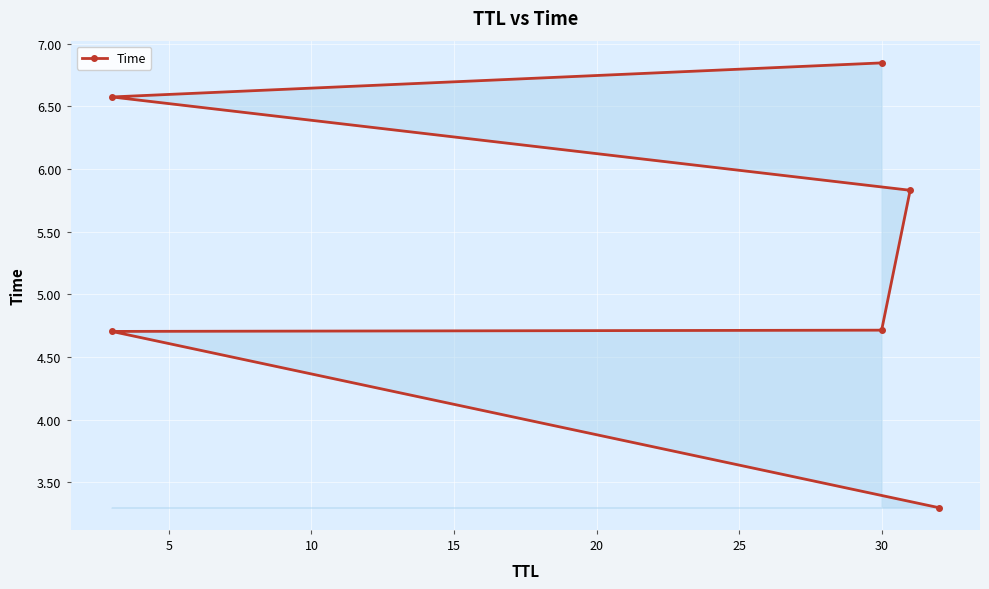

What is the average value?

5.3